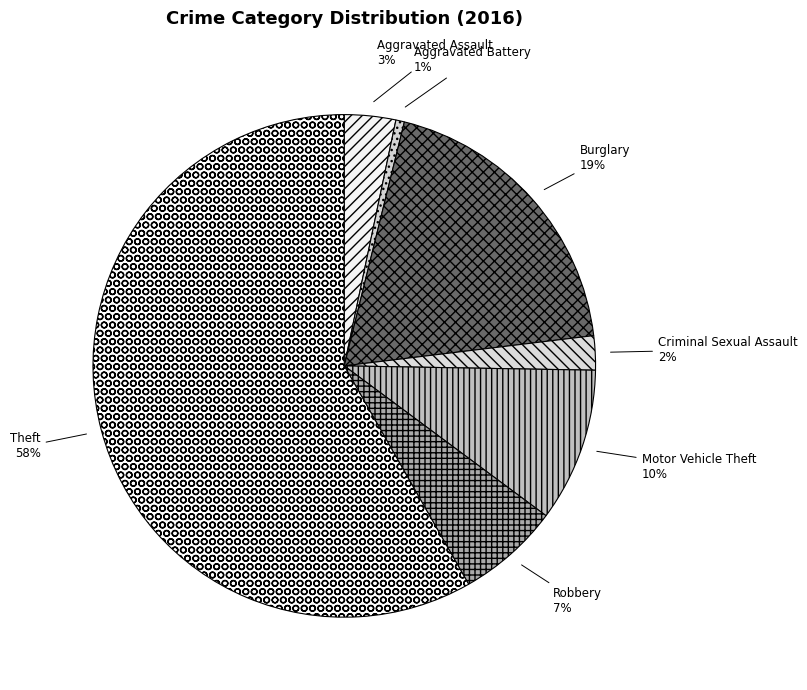

Which has a higher value, Aggravated Battery or Theft?

Theft